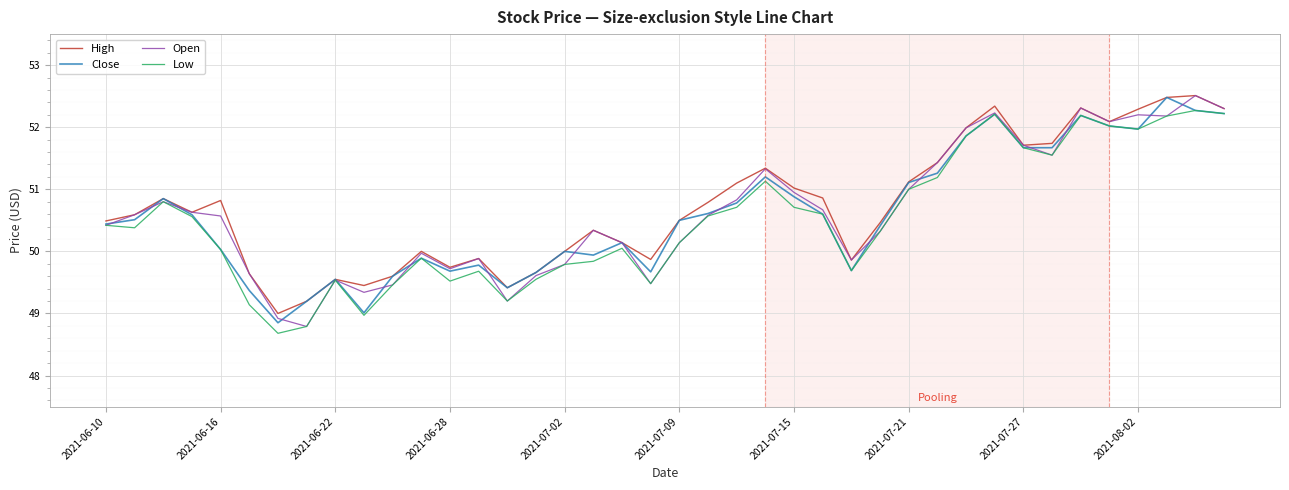

What is the maximum value for Open?

52.5